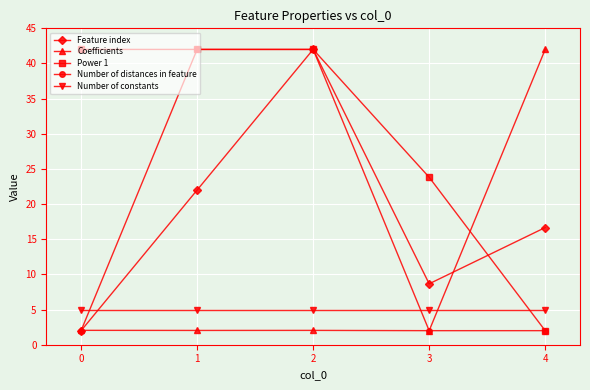

What is the greatest value displayed?

42.0